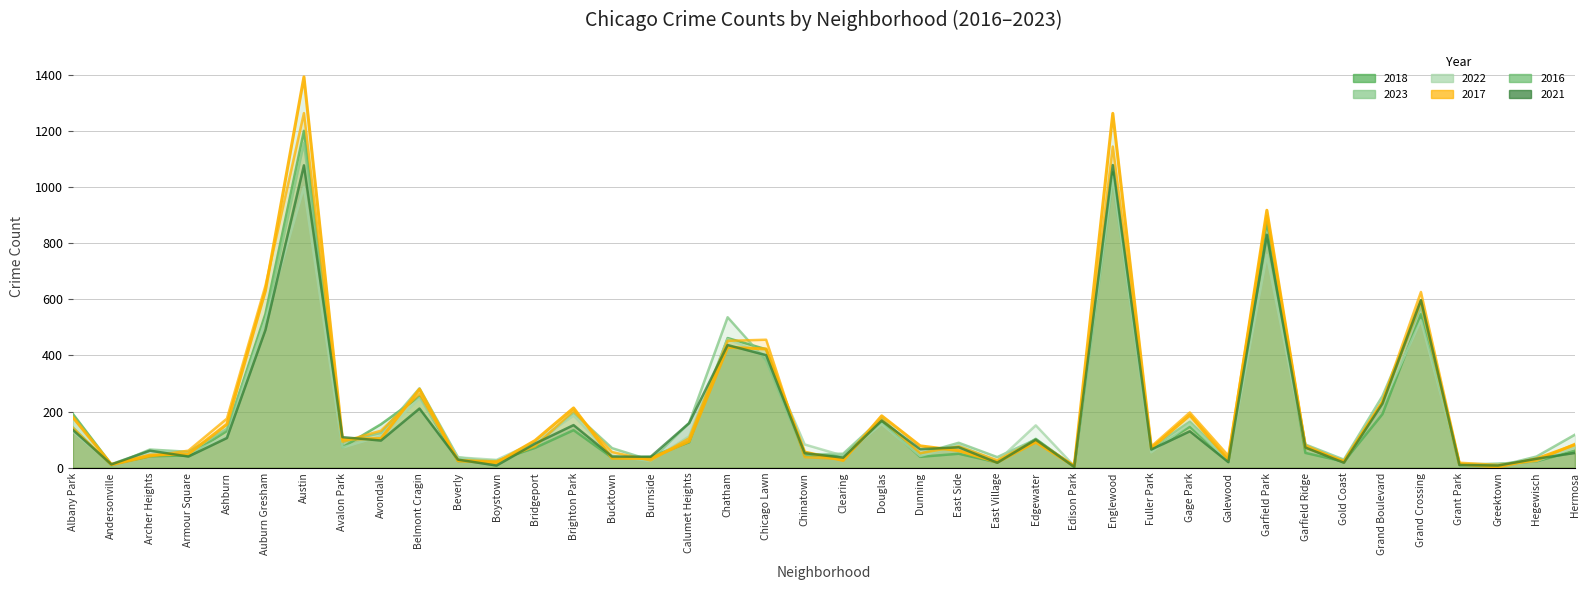

What position from the right is Galewood?

10